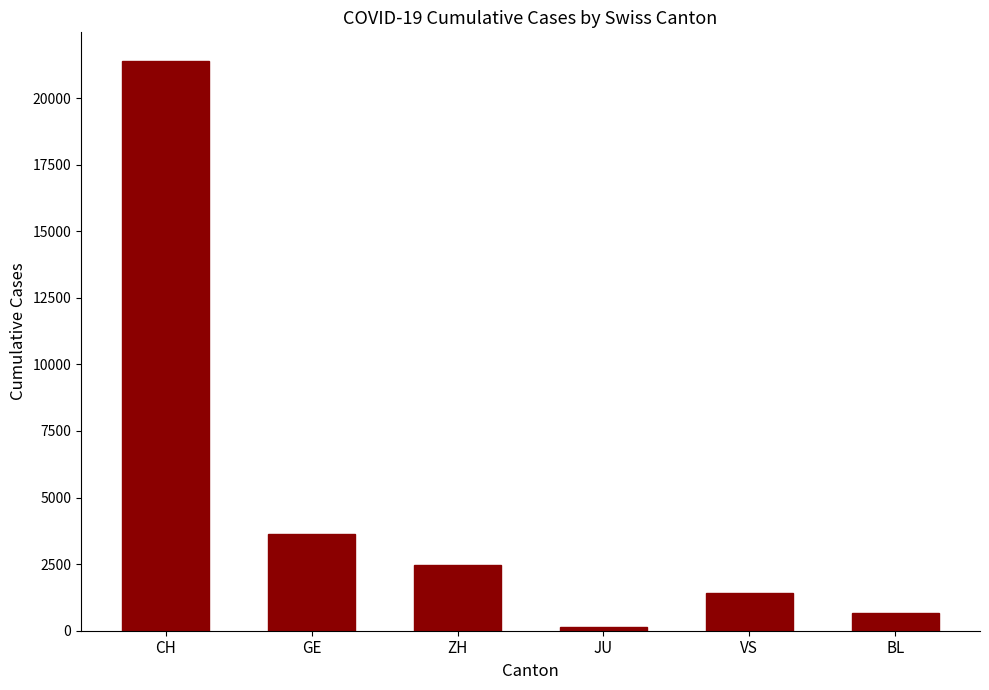

Is it true that the value at GE is 2069?

False